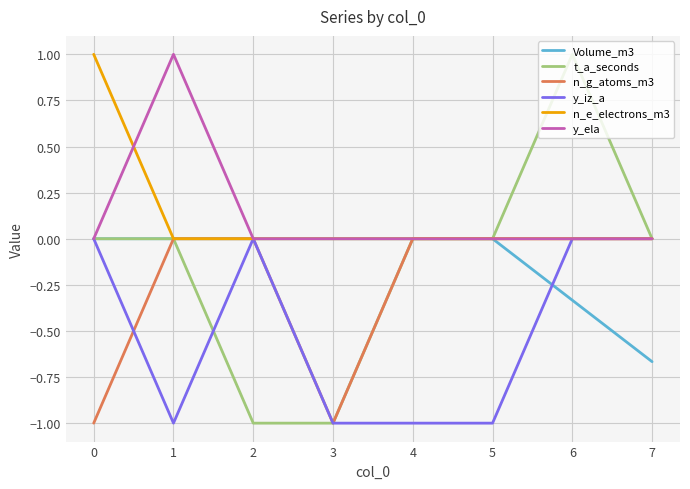

True or false: Volume_m3 has a value of 0.0 at 4.

True